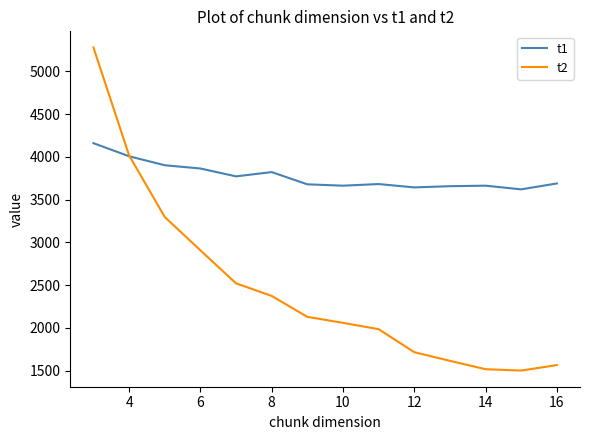

List the series in order of their peak value, lowest first.

t1, t2